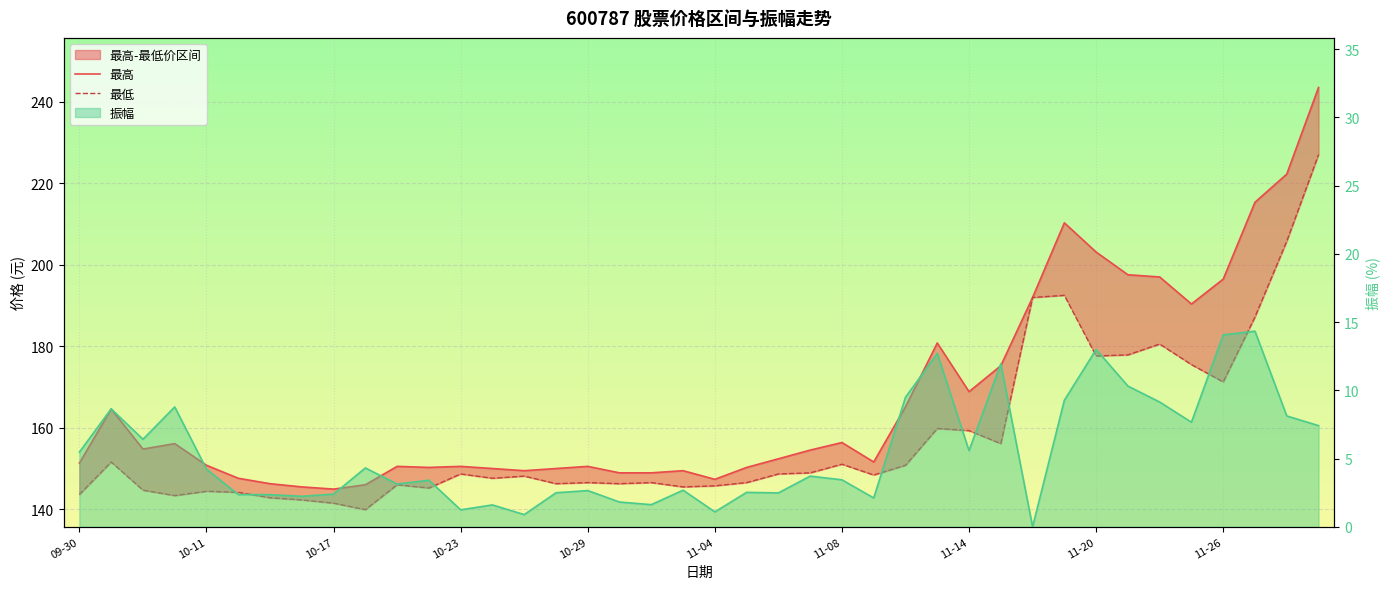

What is the difference between the second highest and second lowest values in the 振幅 series?

13.2